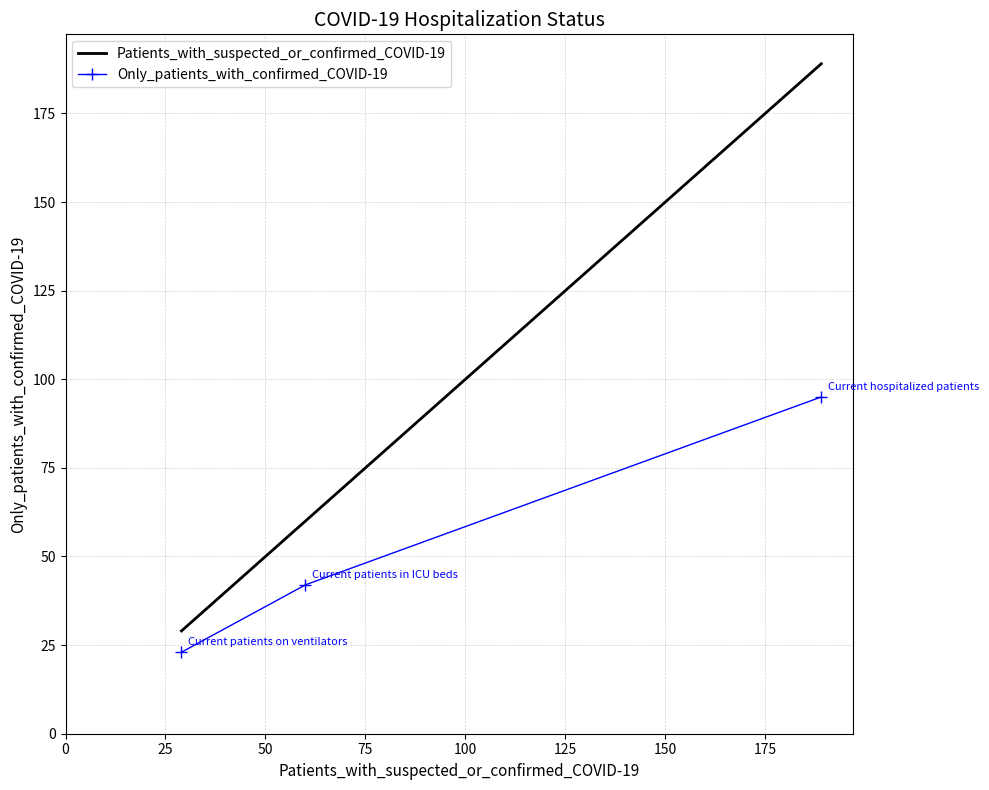

True or false: Patients_with_suspected_or_confirmed_COVID-19 has a value of 313 at 0.

False